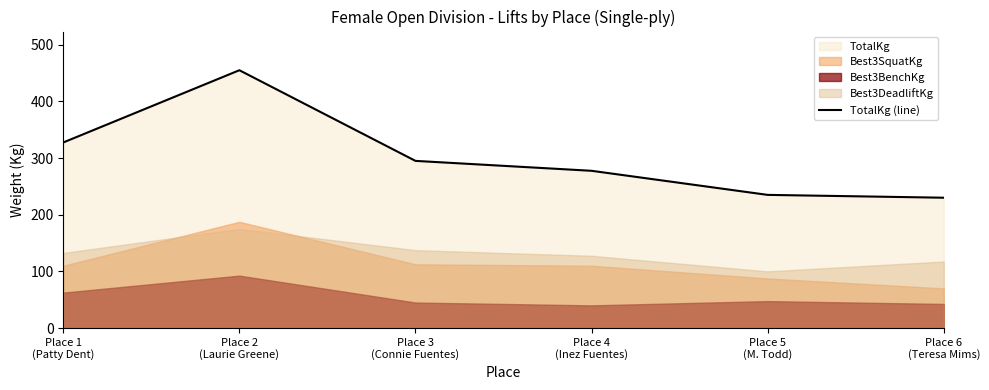

What position from the right is Place 6
(Teresa Mims)?

1